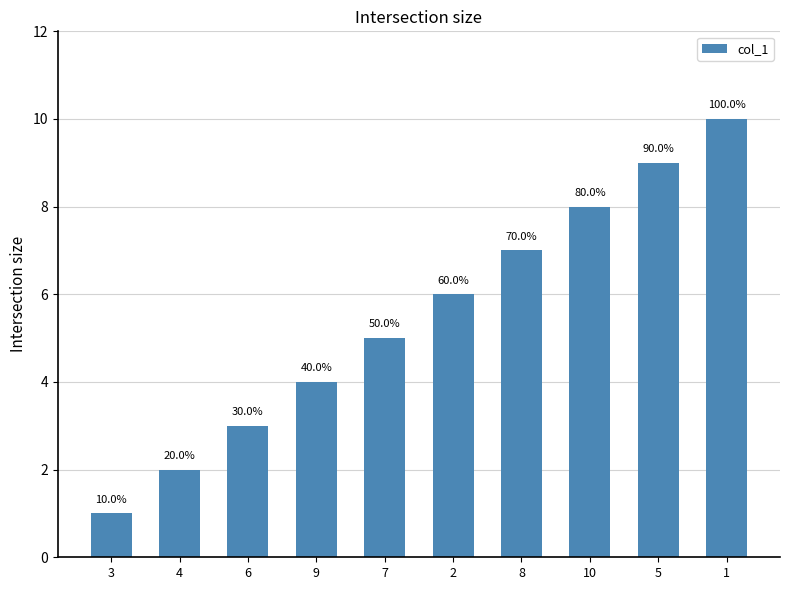

How many bars are there in total?

10